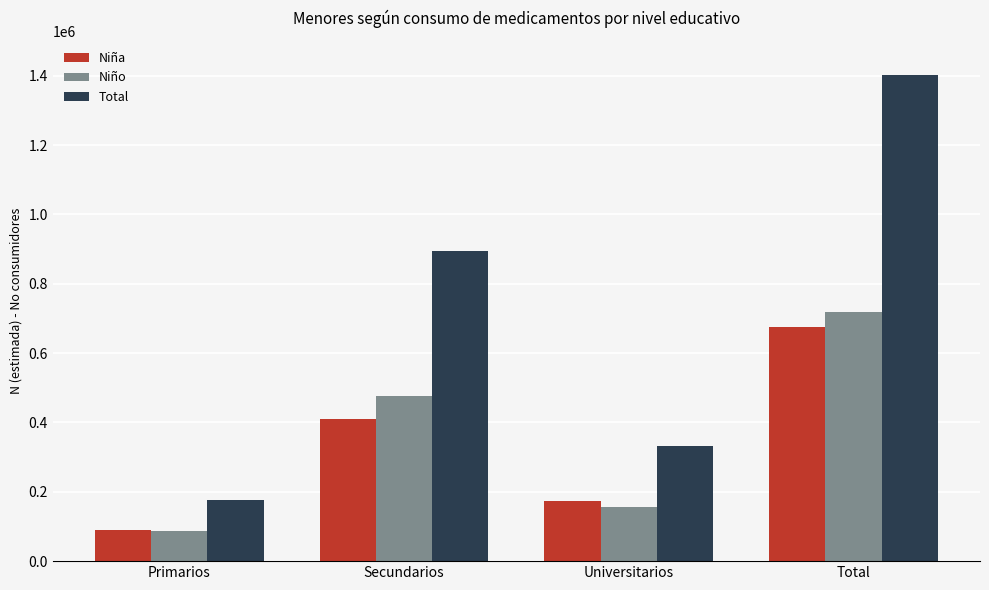

Is the value of Total at Universitarios greater than the value of Niña at Primarios?

Yes